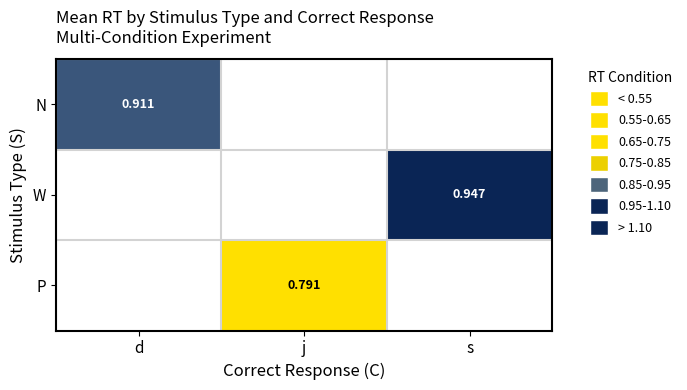

Which has a higher value, j or s?

s